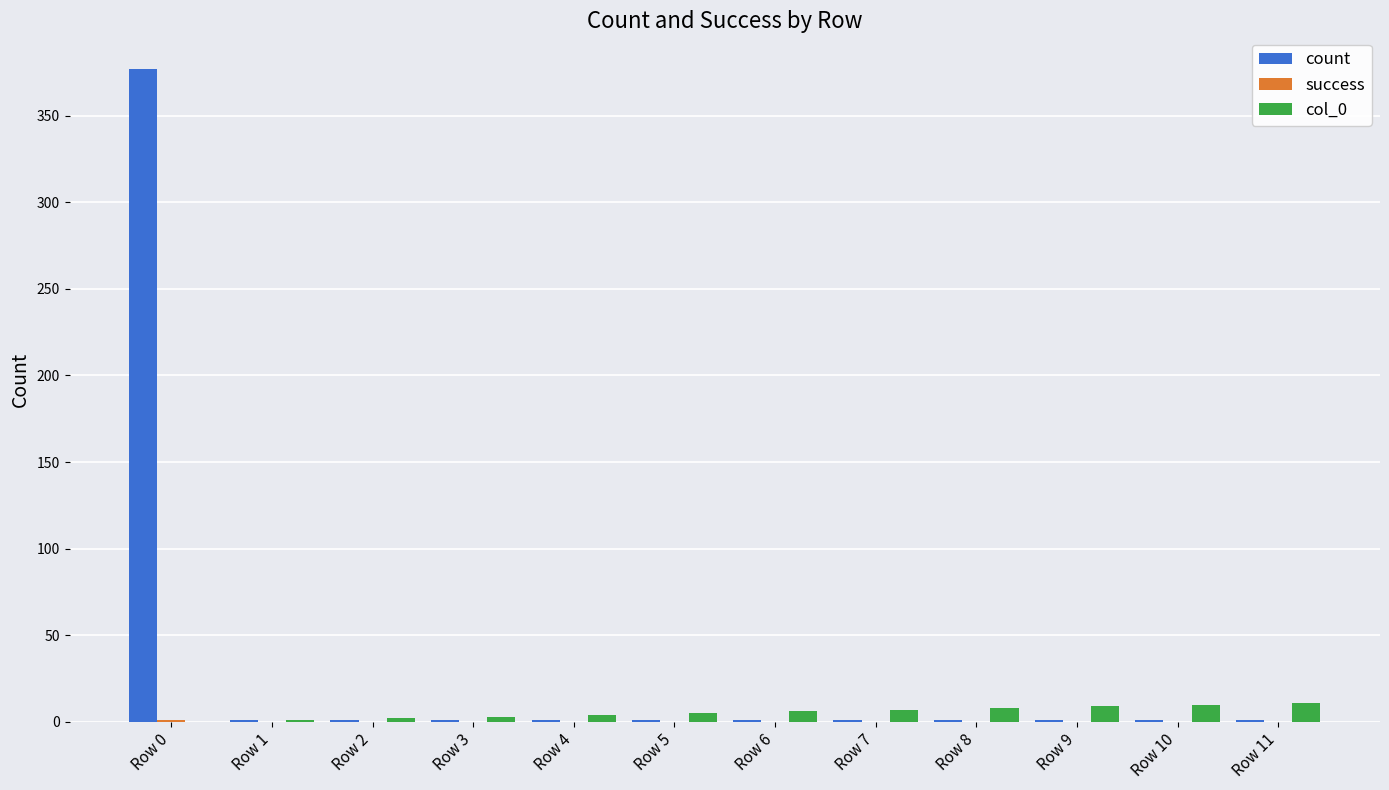

Which series changed the most between Row 0 and Row 3?

count